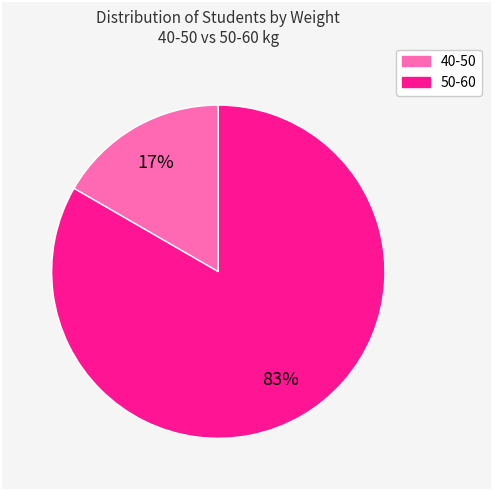

Does any single category account for the majority?

Yes